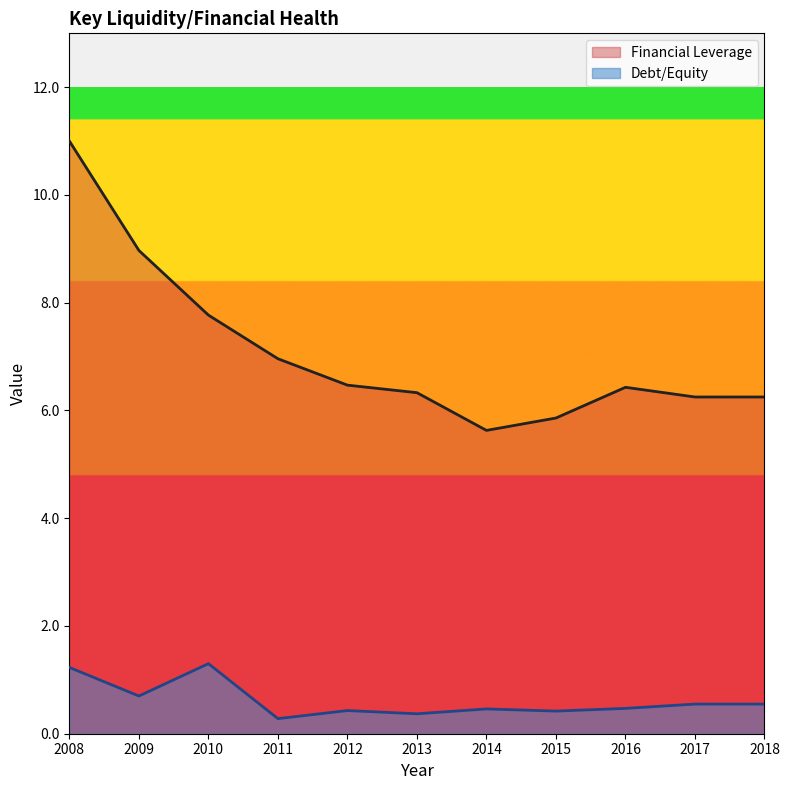

True or false: Financial Leverage has a value of 6.2 at 2017.

True